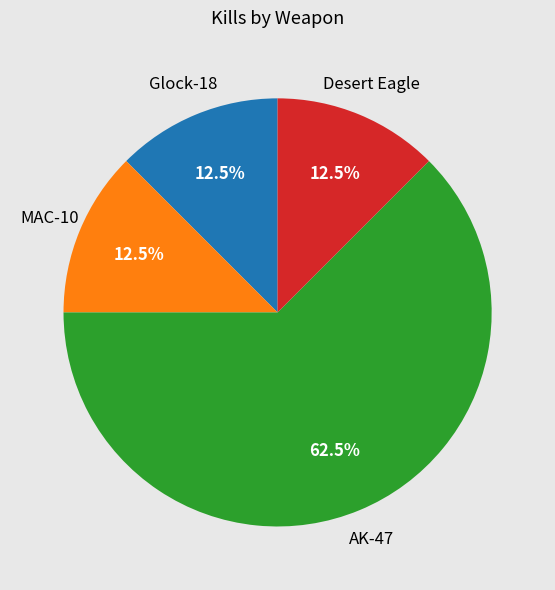

Does any single category account for the majority?

Yes